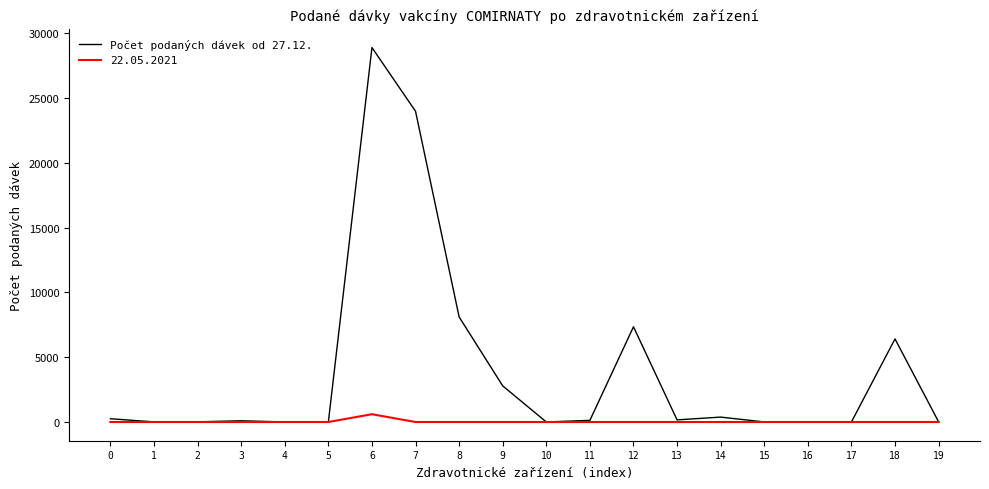

How many categories are shown in the chart?

20